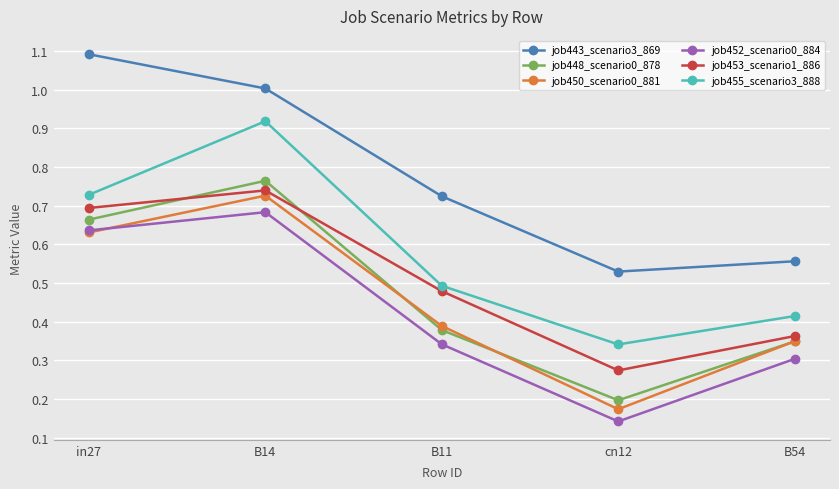

At which category is the sum across all series the highest?

B14